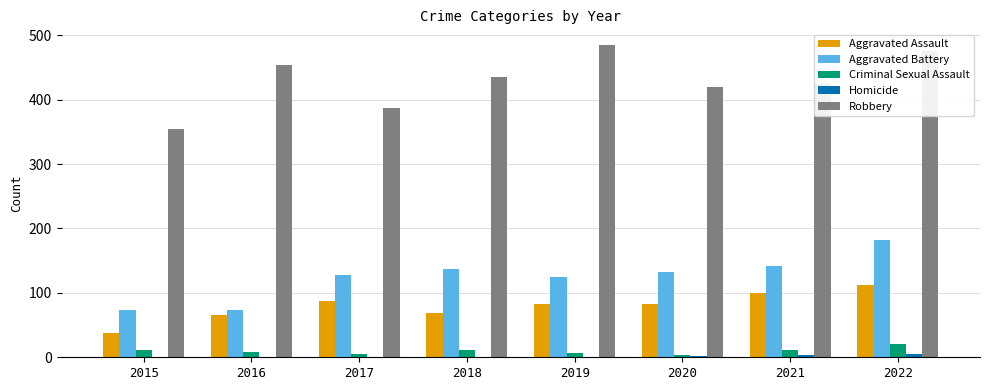

True or false: Aggravated Battery has a value of 125 at 2019.

True